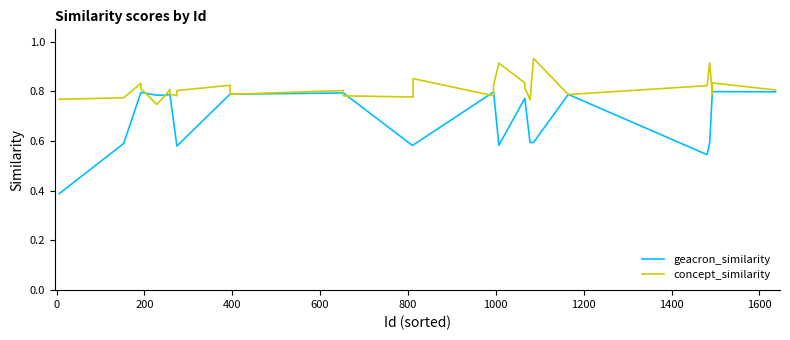

Count the concept_similarity values in the range 0 to 1.

30